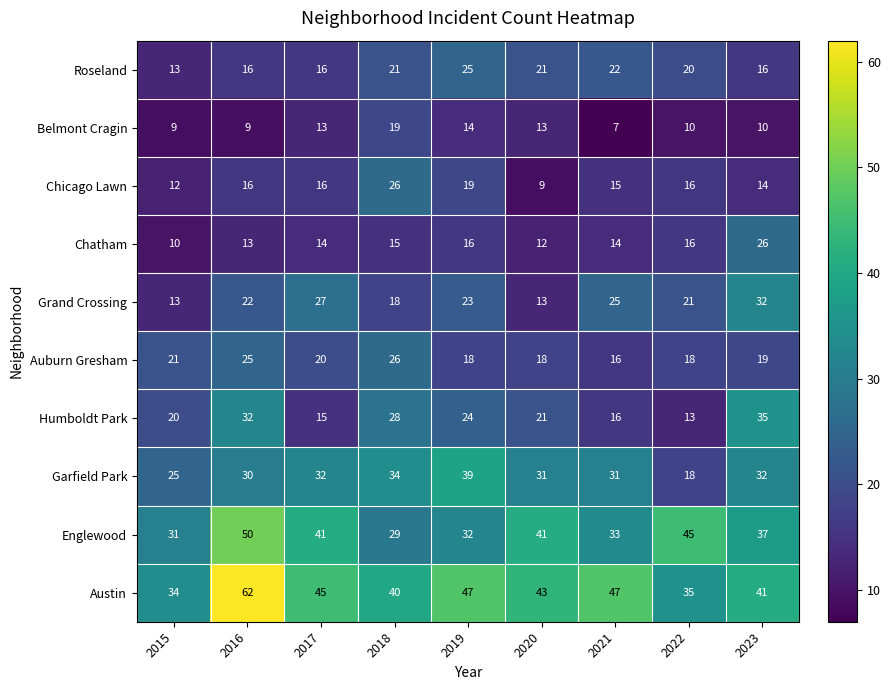

Between 2017 and 2018, which series saw the biggest shift?

Humboldt Park